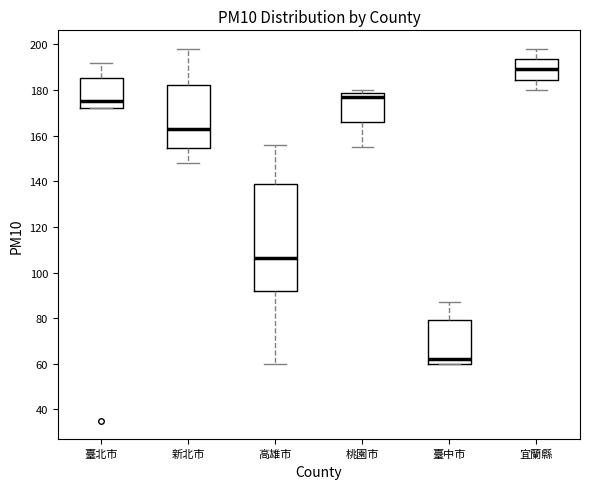

Where does the median line of the box for 高雄市 sit on the y-axis? The values are not printed on the chart, so give them approximately, as read against the axis.

106